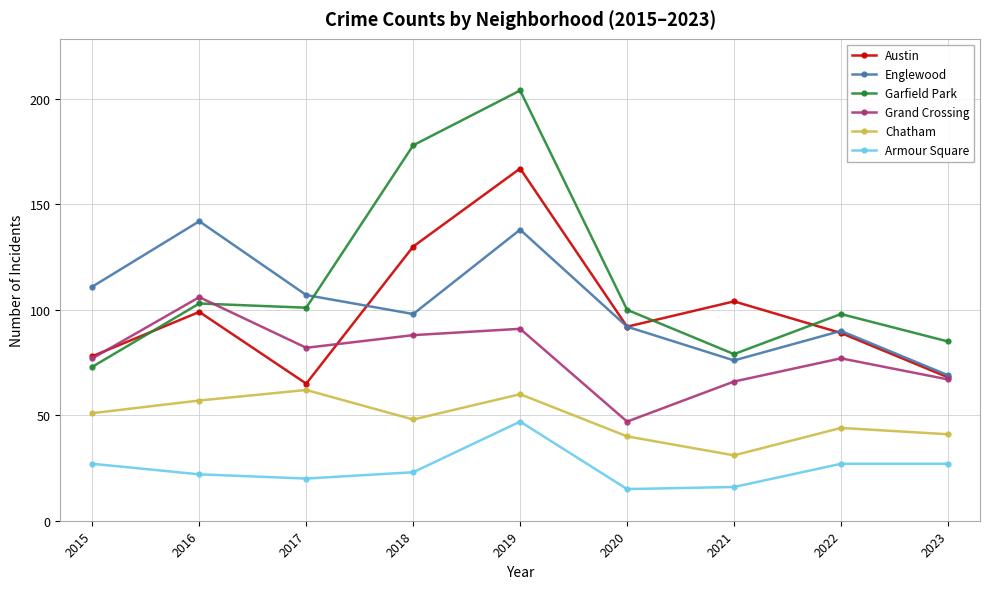

What is the value of the Garfield Park point at the 2nd from the left?

103